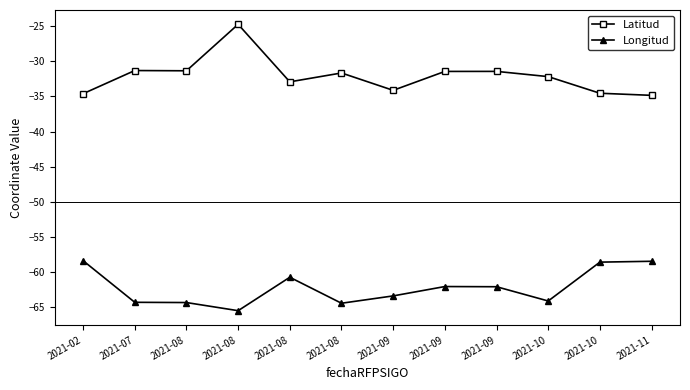

How many series are shown in this chart?

2